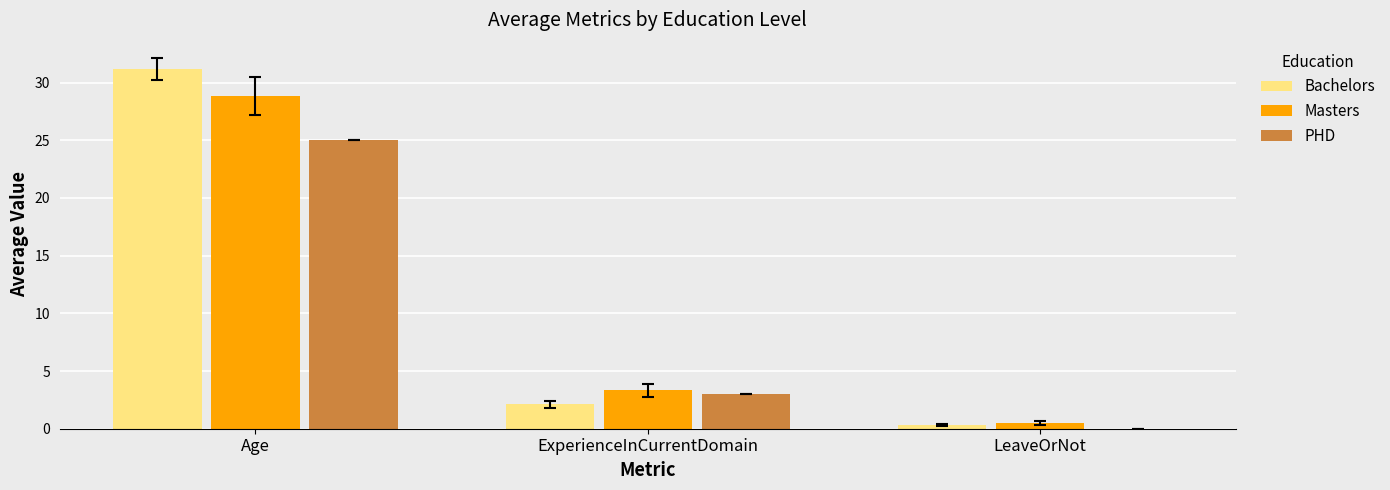

Where is PHD nearest to the value 12?

ExperienceInCurrentDomain